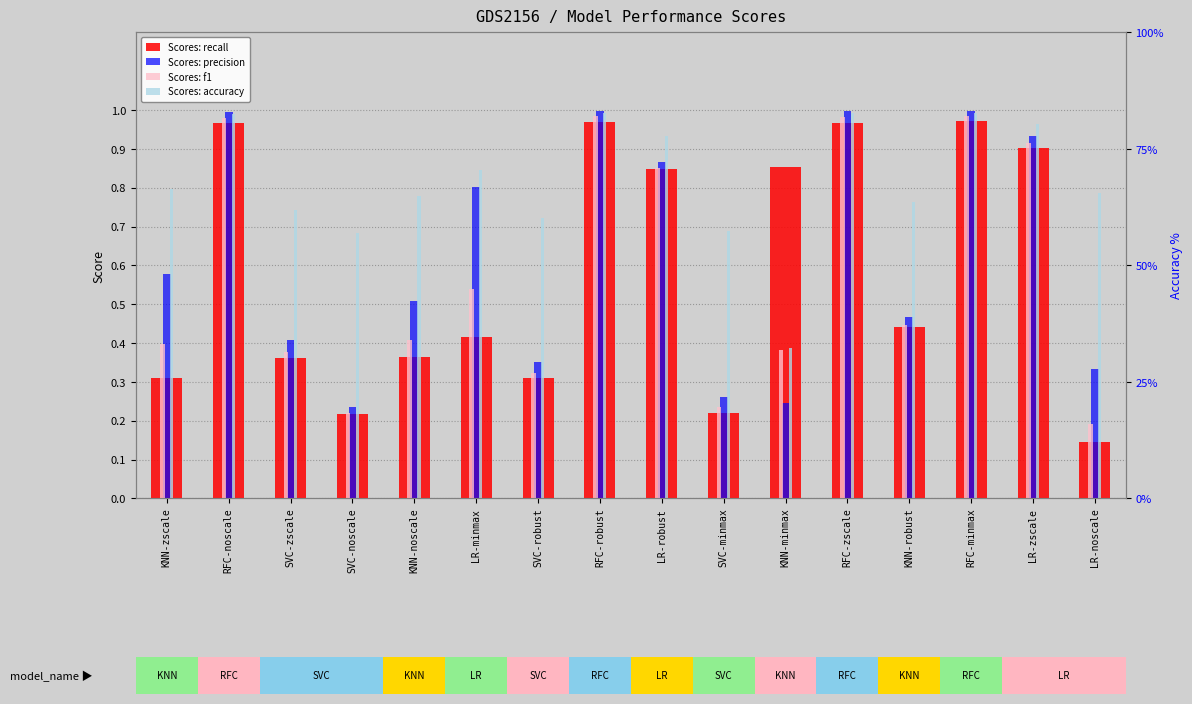

Which series has the widest spread of values?

Scores: recall